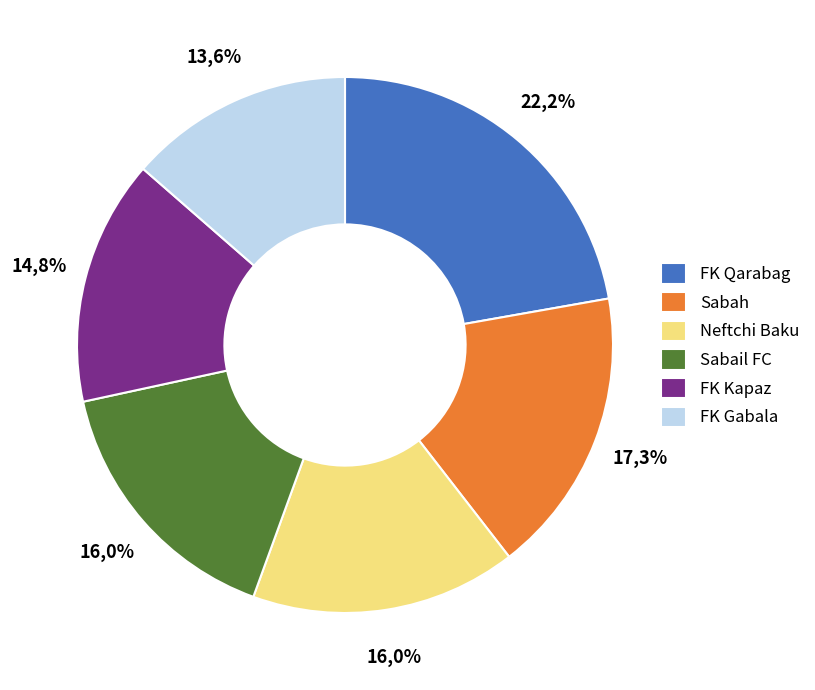

To the nearest percent, what portion does Sabail FC represent?

16%